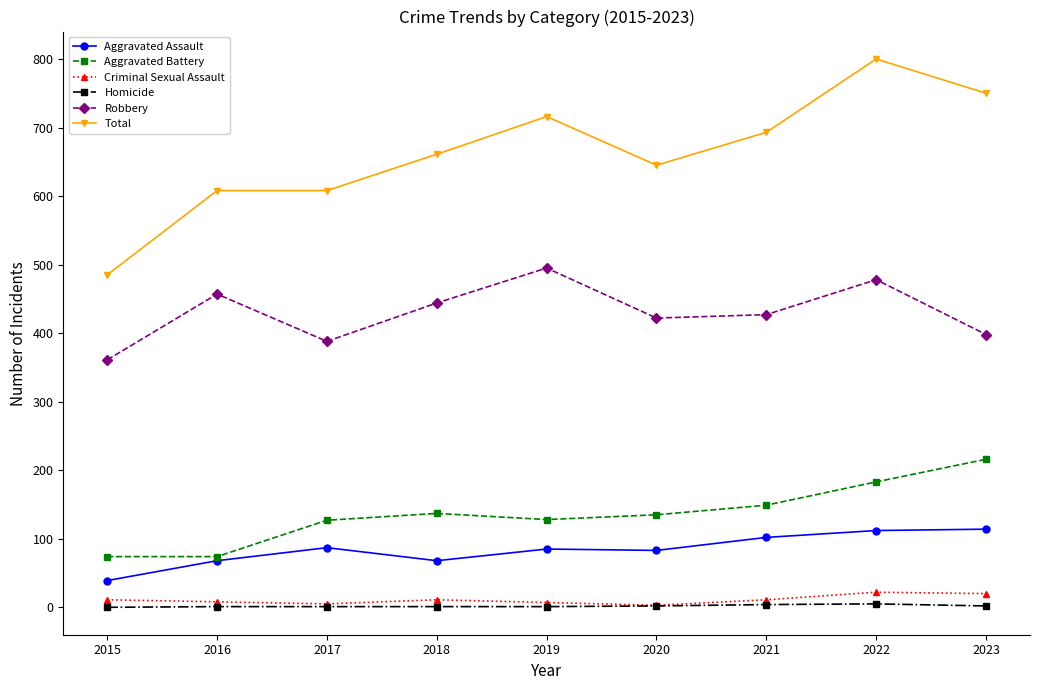

What is the lowest value of the Criminal Sexual Assault series?

3